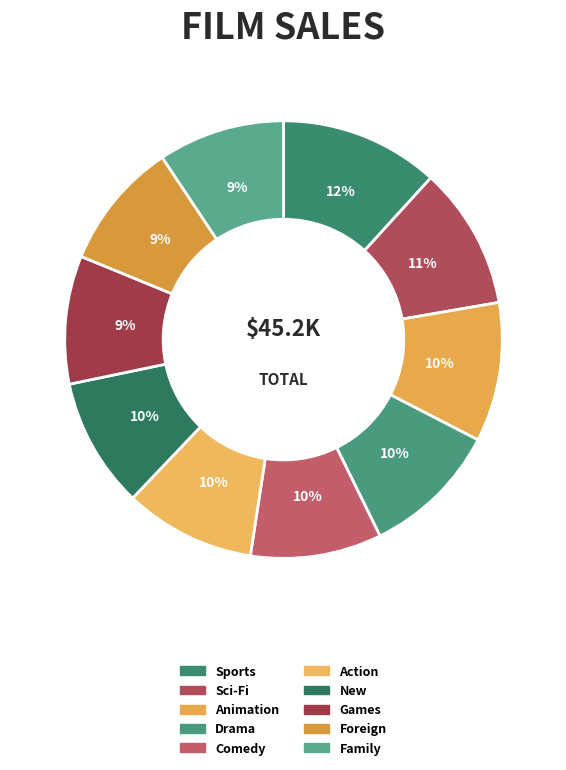

How many segments does this pie chart have?

10